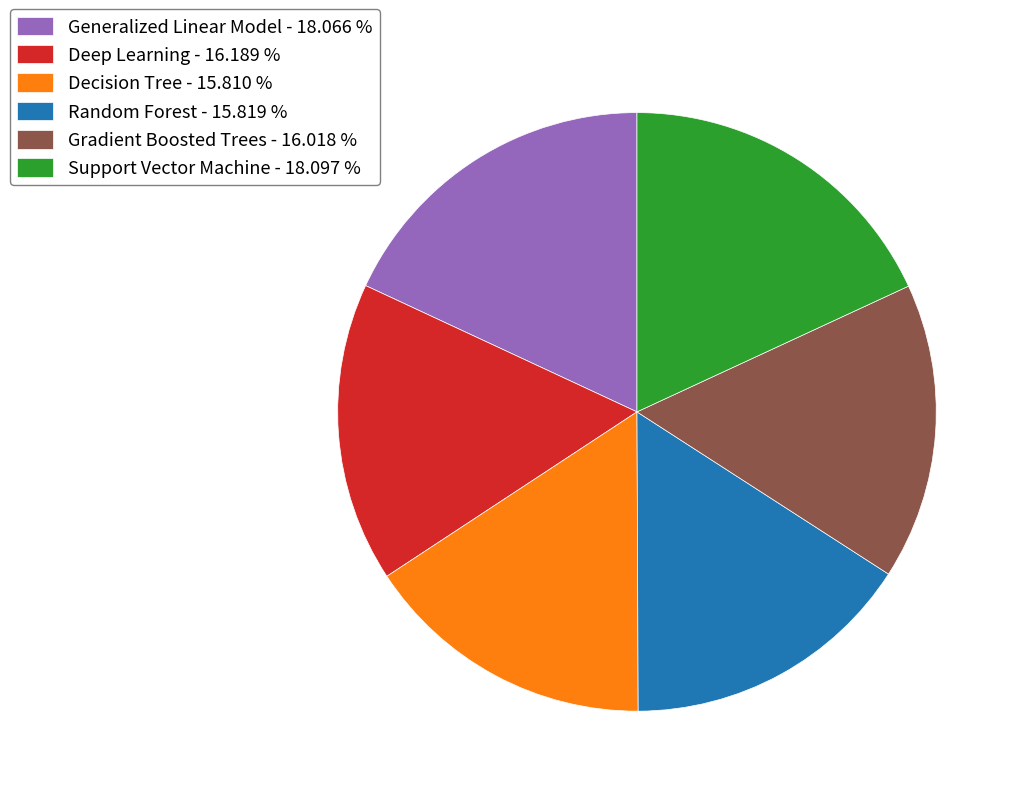

How many slices are in this pie chart?

6